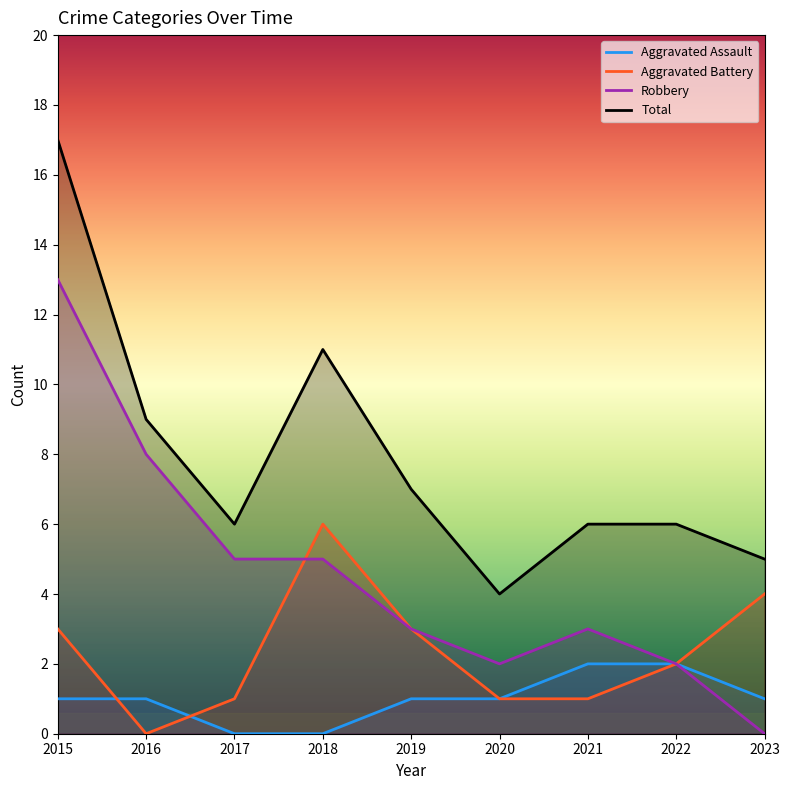

What are all the series names shown in the legend?

Aggravated Assault, Aggravated Battery, Robbery, Total